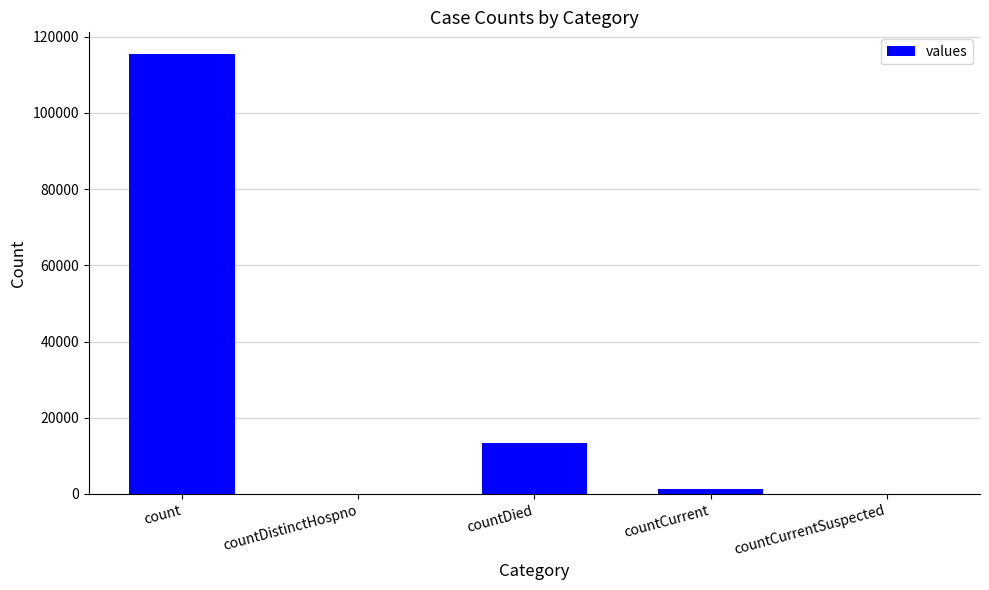

What is the sum of all values?

130105